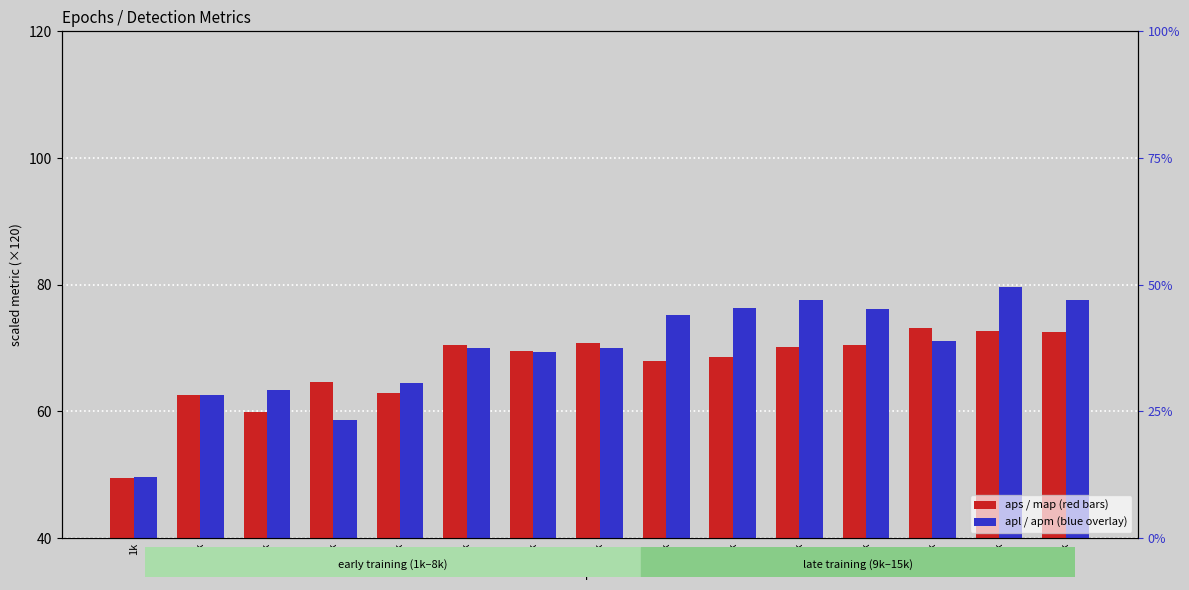

Which has a higher value, 2k or 11k?

11k